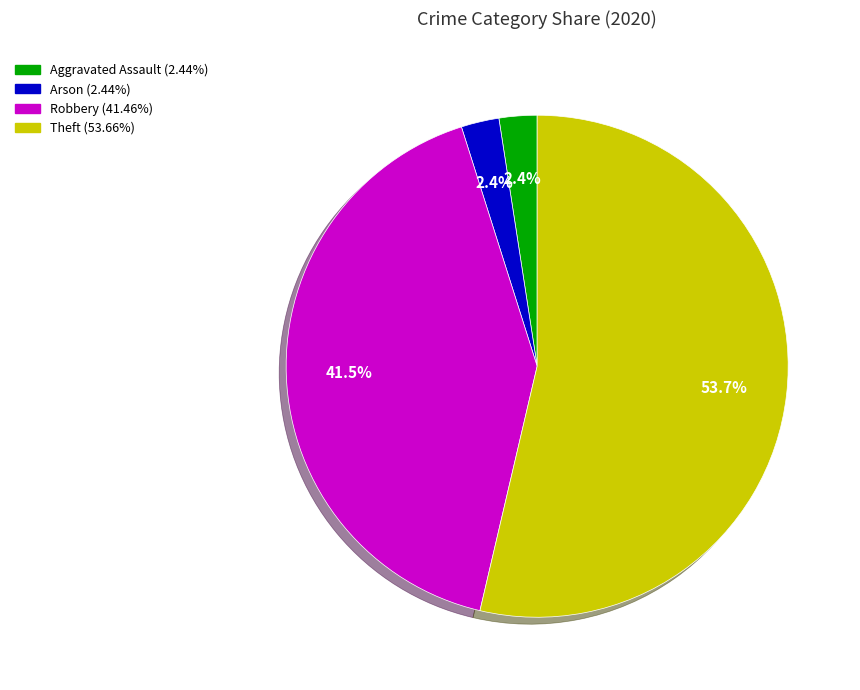

Is there a majority slice in this chart?

Yes